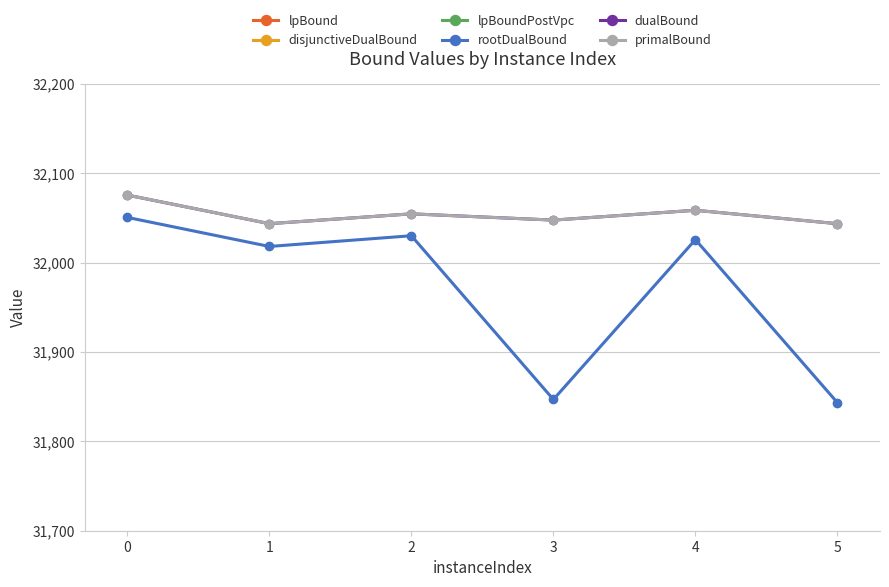

What is the difference between the second highest and minimum values in the lpBoundPostVpc series?

15.3